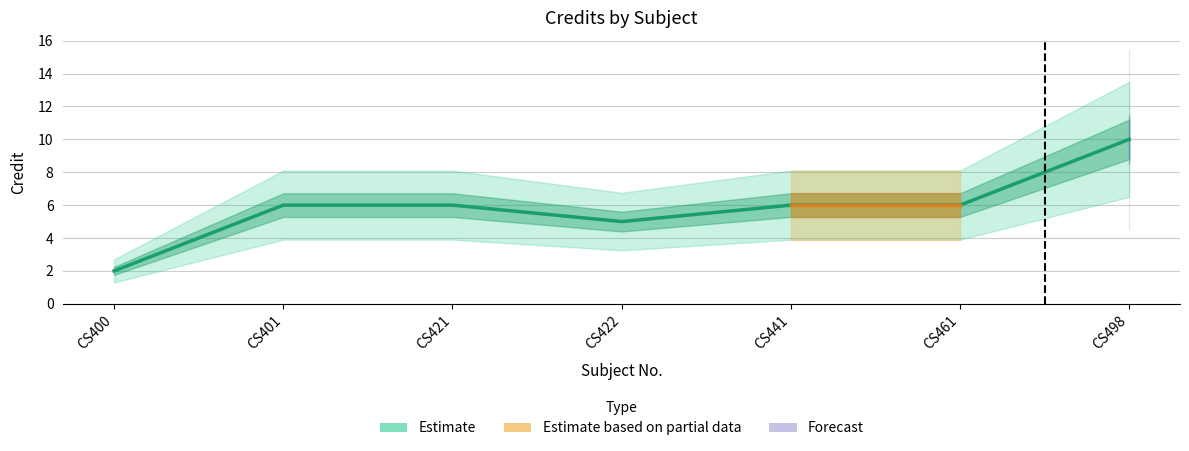

Which category has the lowest value across all series?

CS400